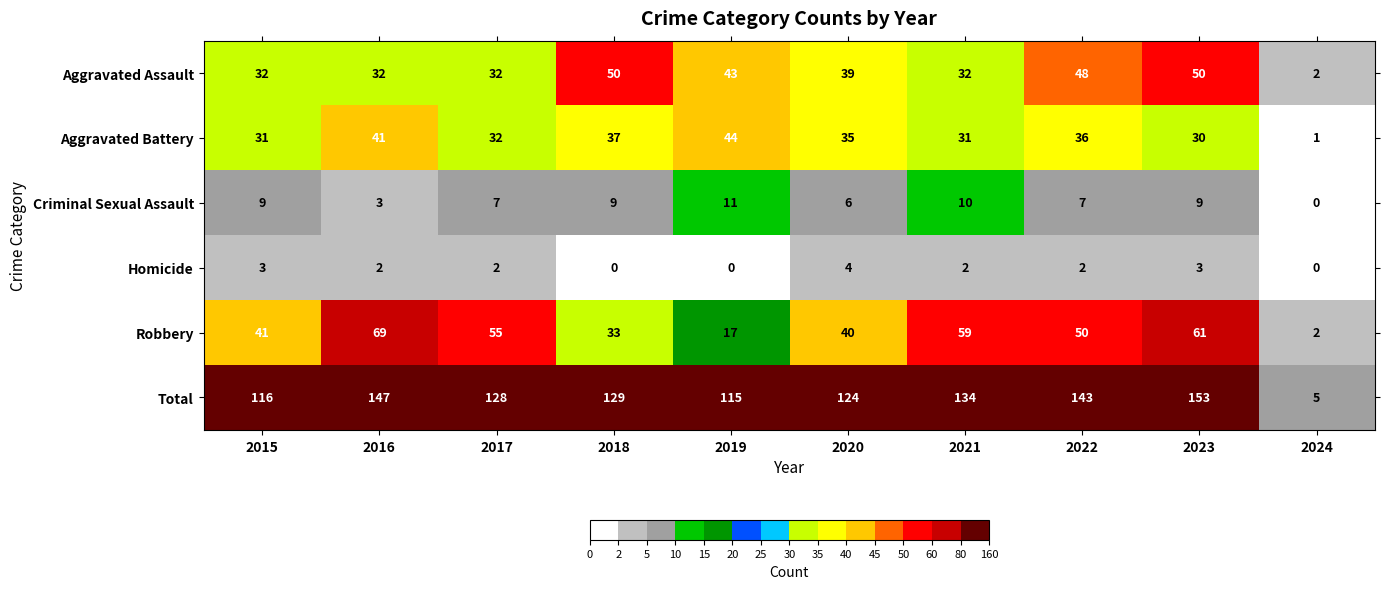

What is the total value across all series at 2018?

258